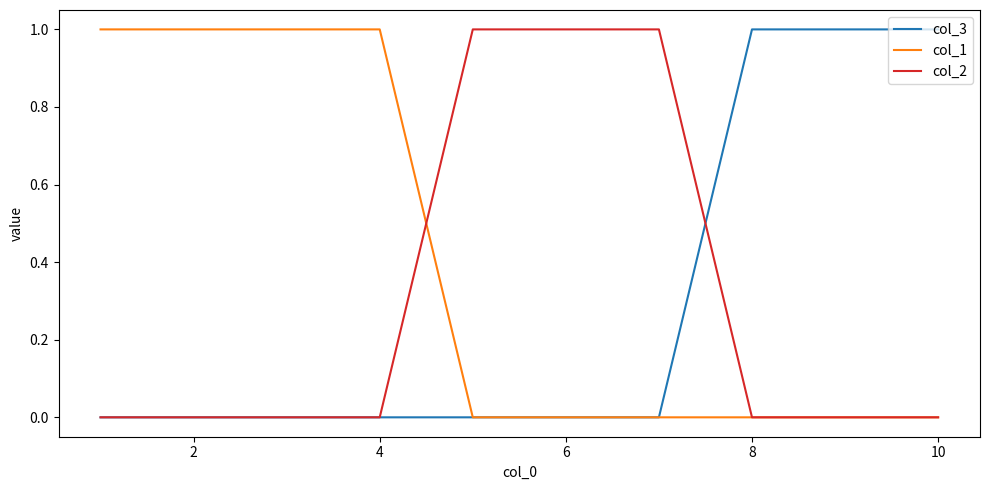

Which series has the largest total across all categories?

col_1